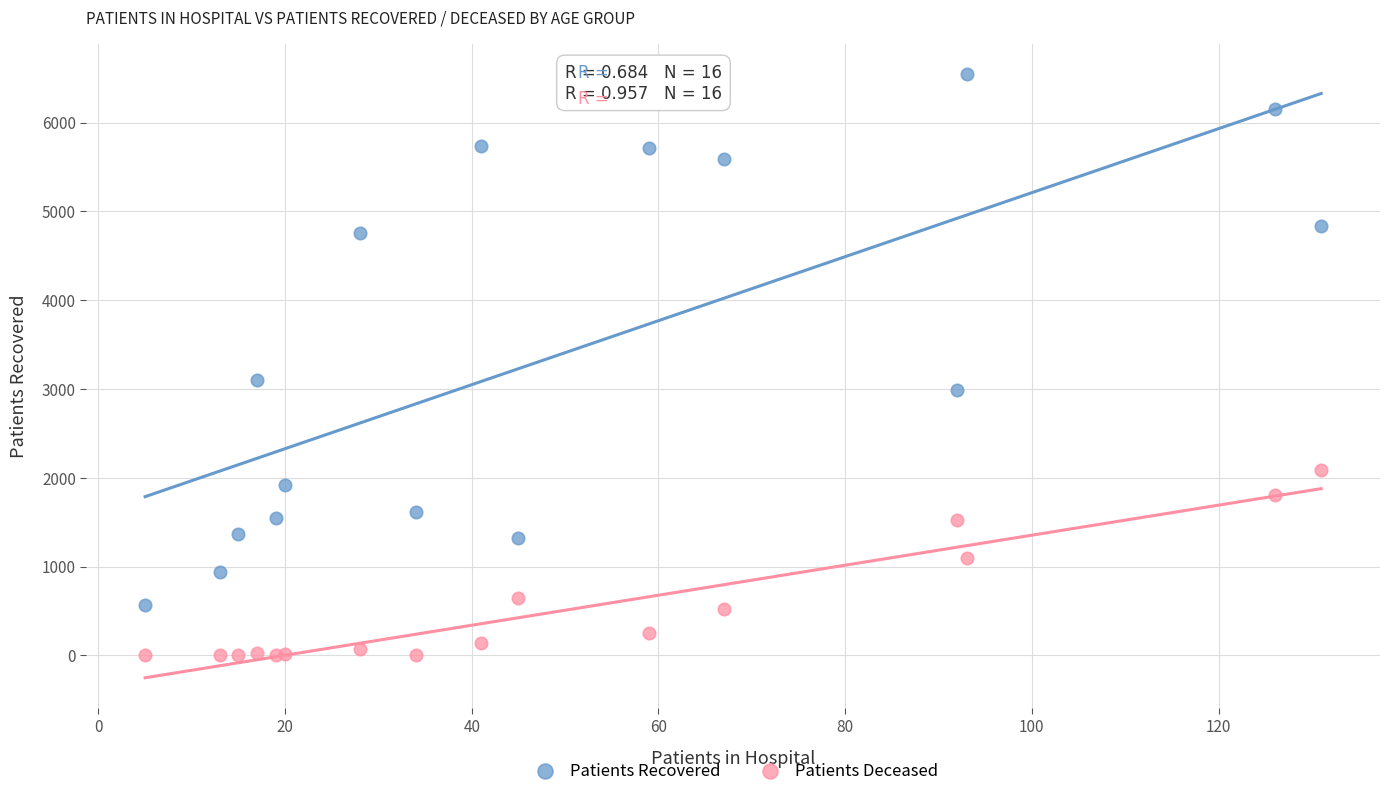

What are all the series names shown in the legend?

Patients Recovered, Patients Deceased